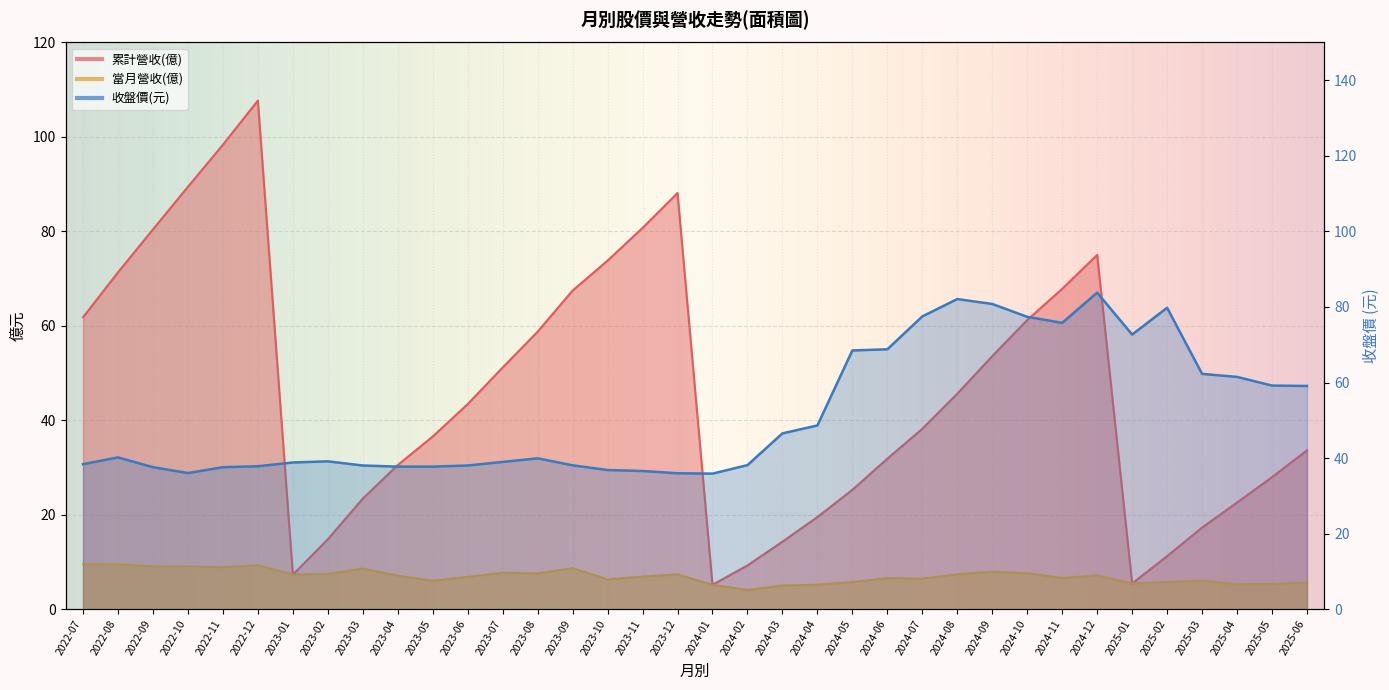

What value does the 累計營收(億) series have at 2024-04?

19.5